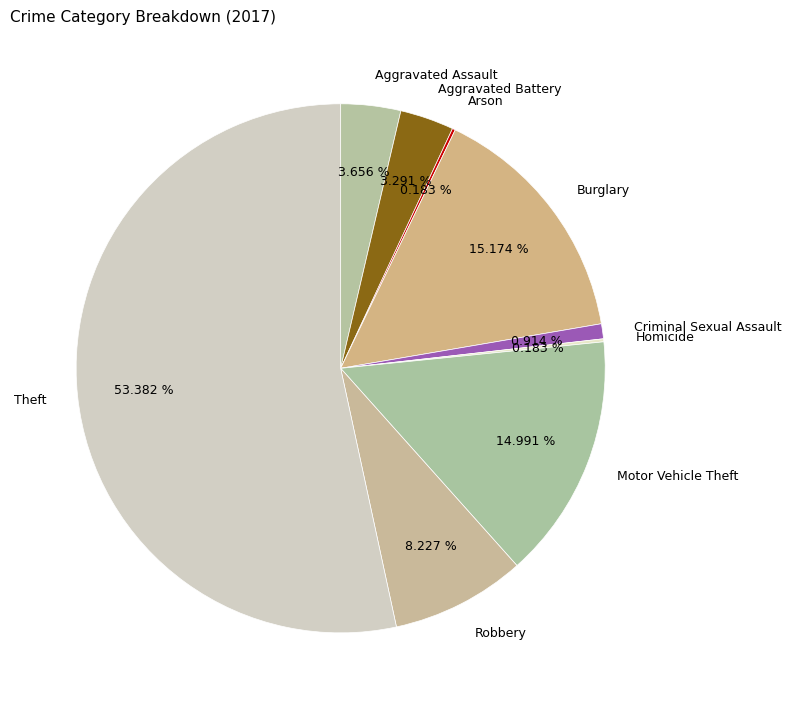

Do Theft and Robbery together represent more than half of the pie?

Yes